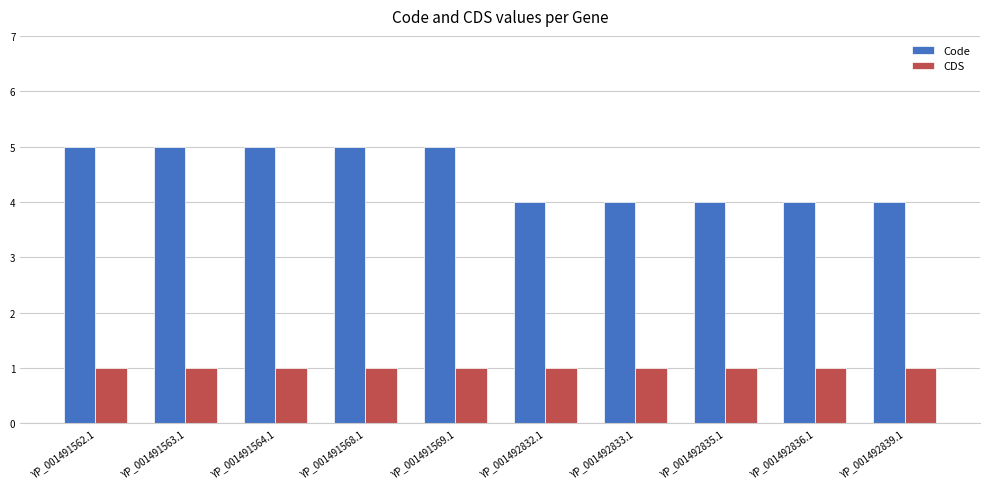

Reading right to left, list all the values displayed in this chart.

Code: YP_001492839.1=4	YP_001492836.1=4	YP_001492835.1=4	YP_001492833.1=4	YP_001492832.1=4	YP_001491569.1=5	YP_001491568.1=5	YP_001491564.1=5	YP_001491563.1=5	YP_001491562.1=5
CDS: YP_001492839.1=1	YP_001492836.1=1	YP_001492835.1=1	YP_001492833.1=1	YP_001492832.1=1	YP_001491569.1=1	YP_001491568.1=1	YP_001491564.1=1	YP_001491563.1=1	YP_001491562.1=1